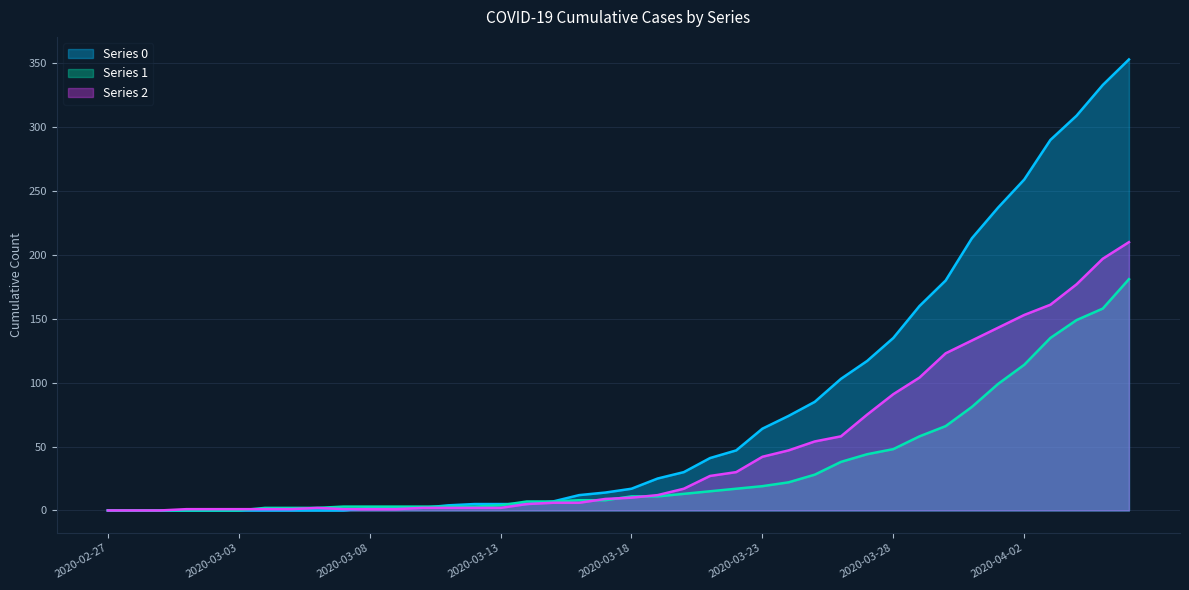

What is the label of the 27th point from the right?

2020-03-11